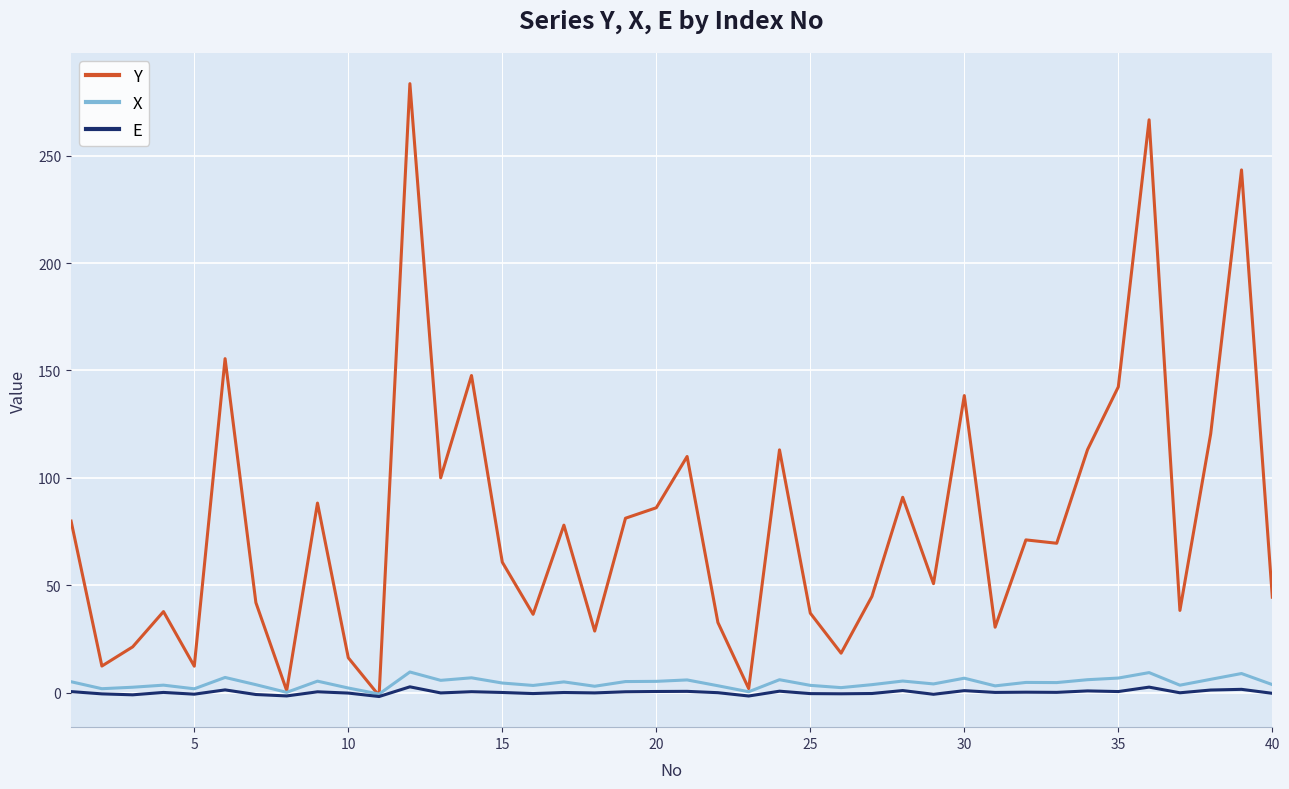

True or false: X has more than 1 interior local peaks.

True